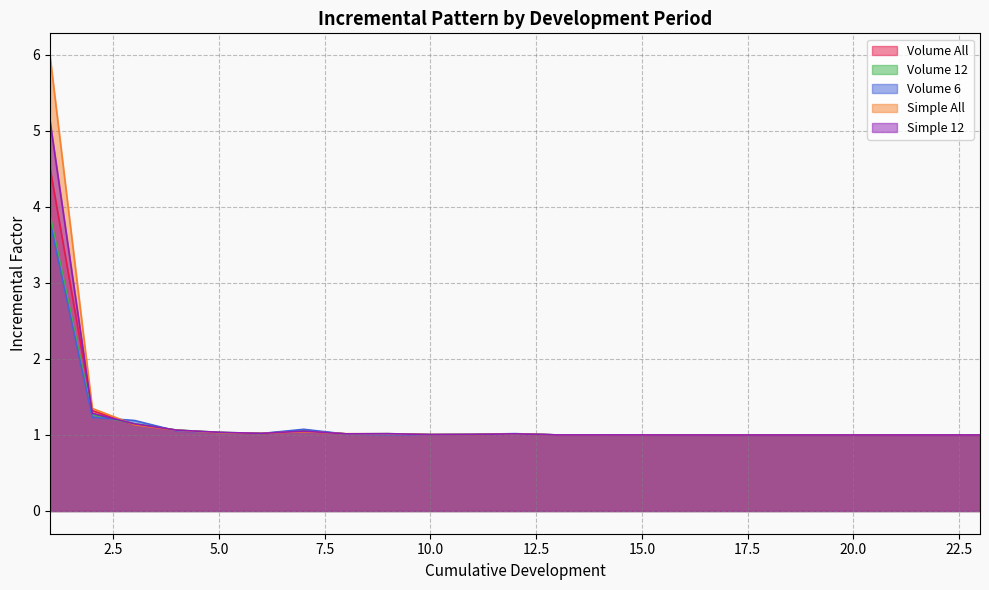

Which series has the widest spread of values?

Simple All